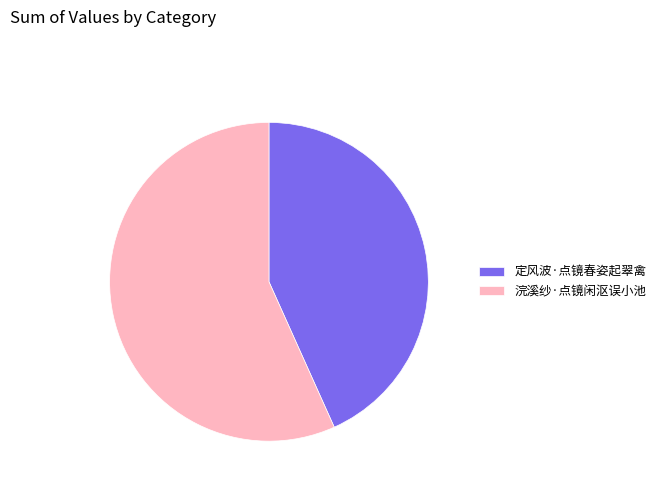

True or false: 定风波·点镜春姿起翠禽 accounts for 57% of the total.

False